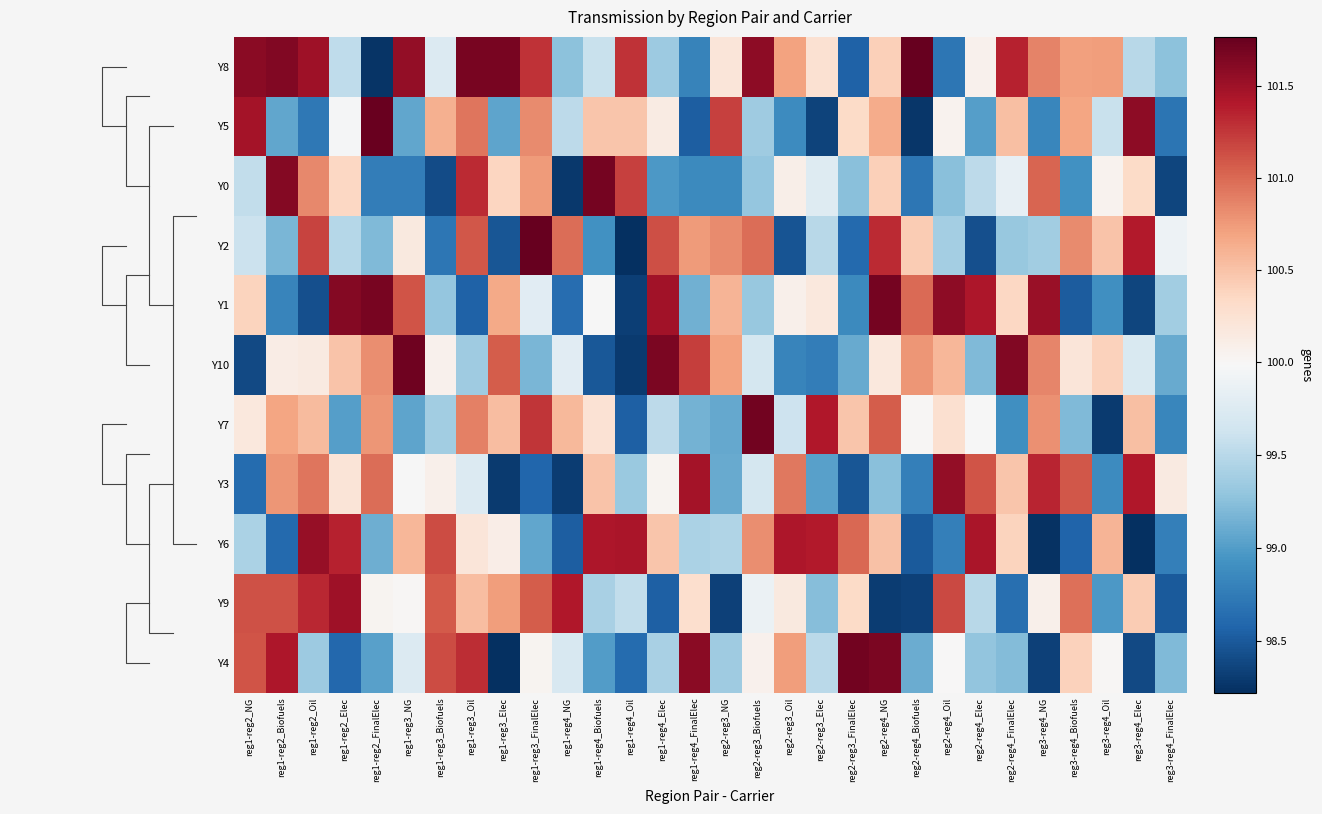

The value of Y5 at reg1-reg3_Elec is 99.1. True or false?

True